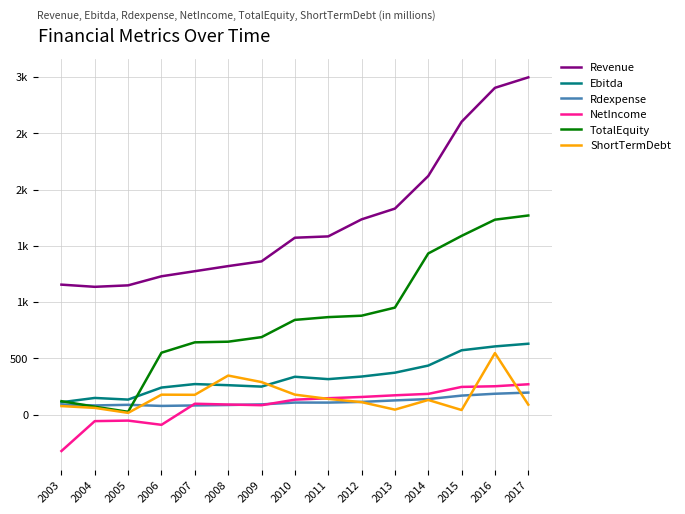

At which category does NetIncome reach its first local peak?

2005